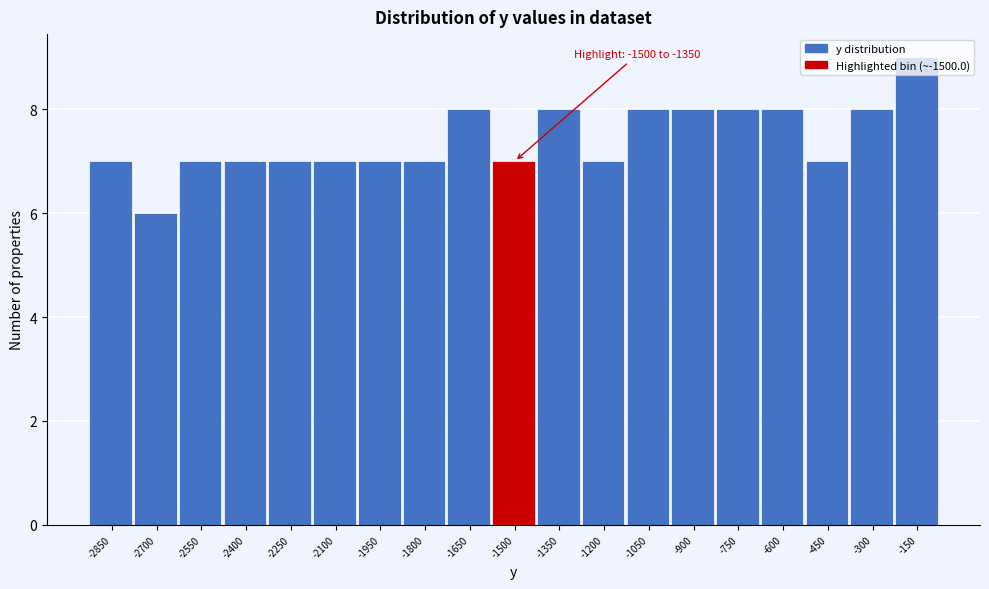

The chart shows a value of 11 at -1350. True or false?

False